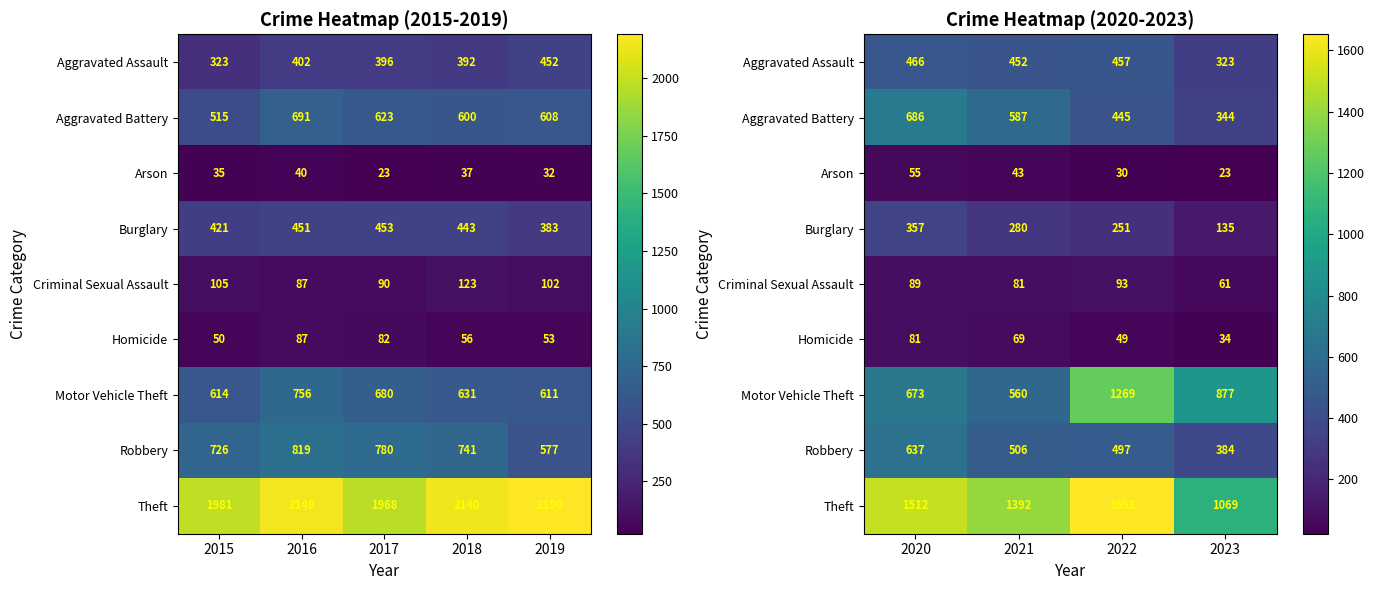

Is it true that Homicide equals 47 at 2023?

False